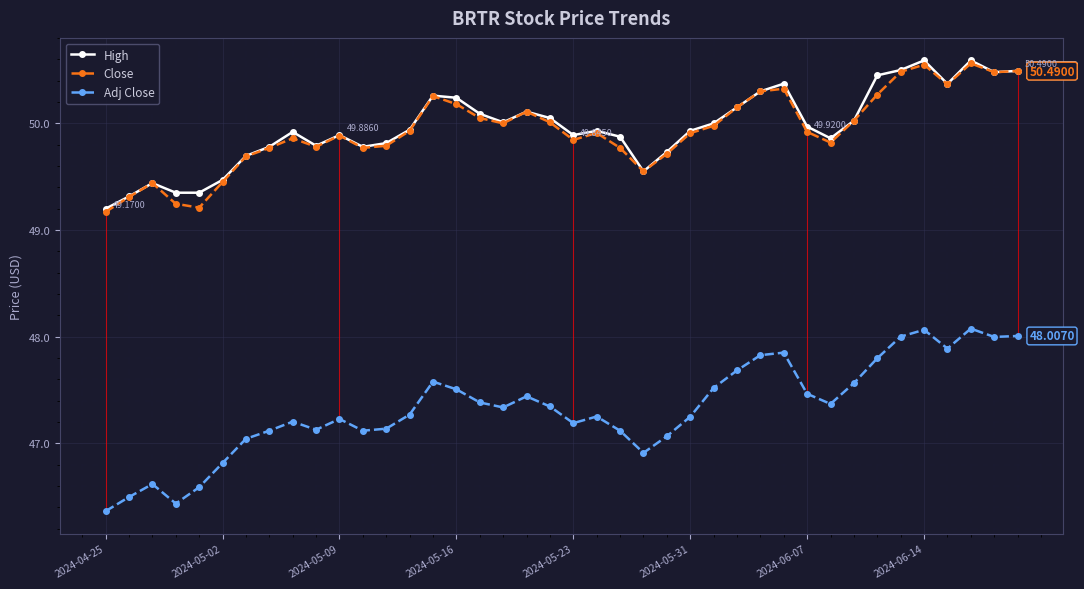

What is the average value of the Adj Close series?

47.3